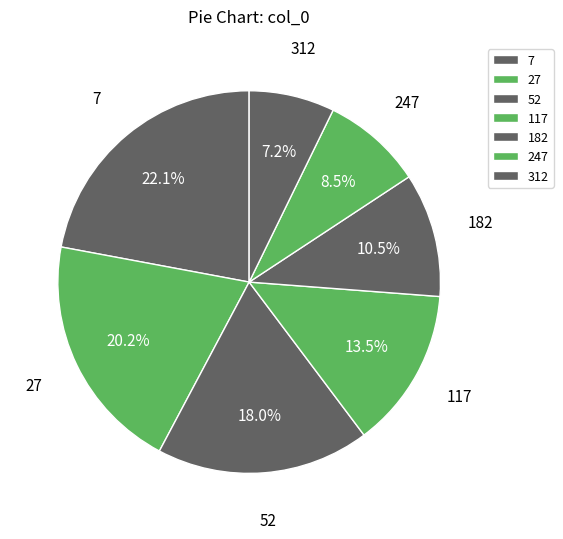

How many segments does this pie chart have?

7